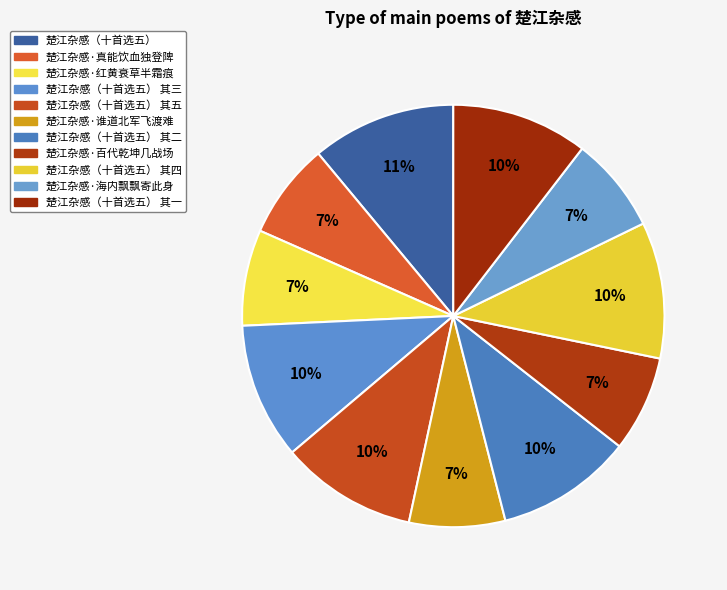

To the nearest percent, what is the average slice percentage?

9%